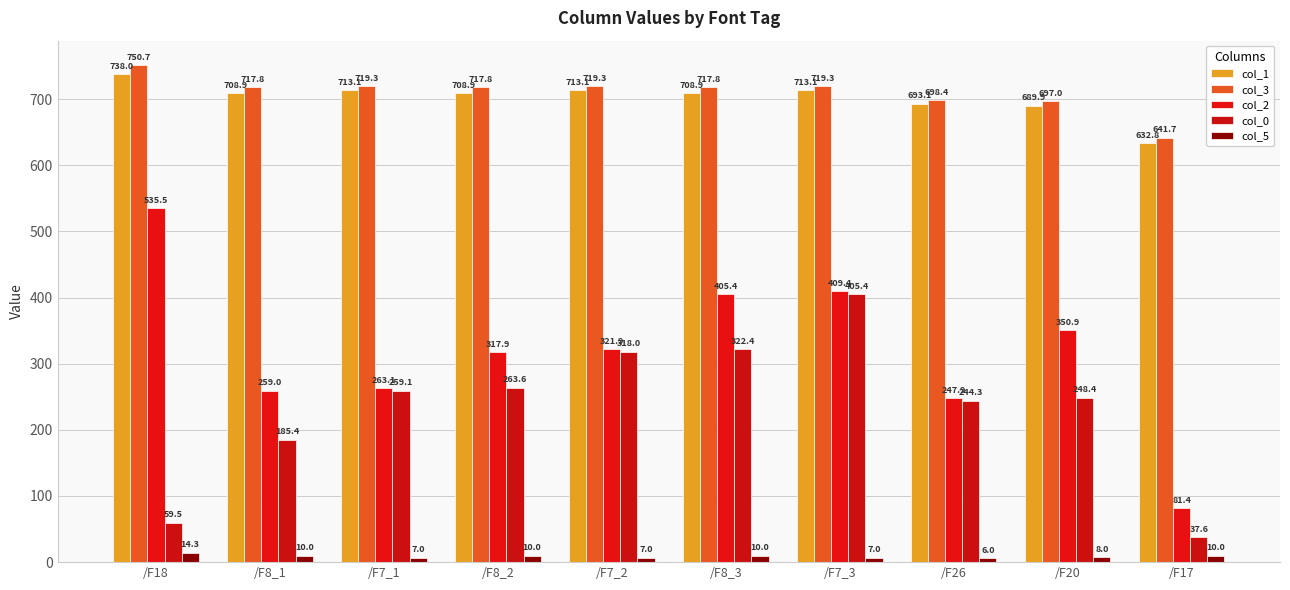

What value does the col_1 series have at /F20?

689.9